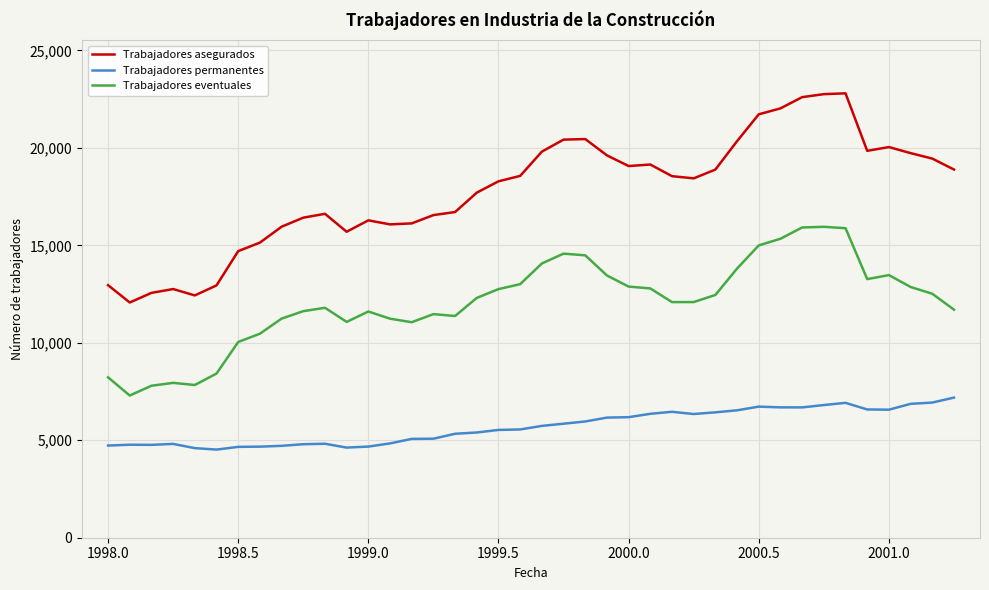

Which series has the largest total across all categories?

Trabajadores asegurados